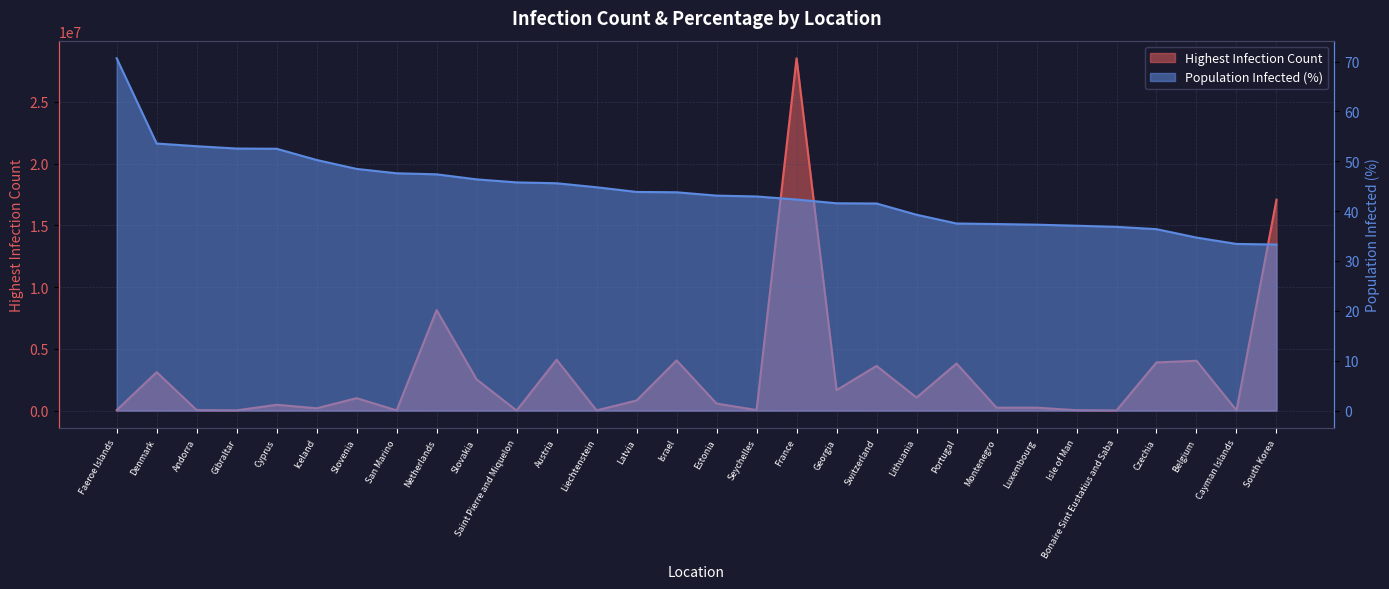

How many lines are shown in the chart?

2